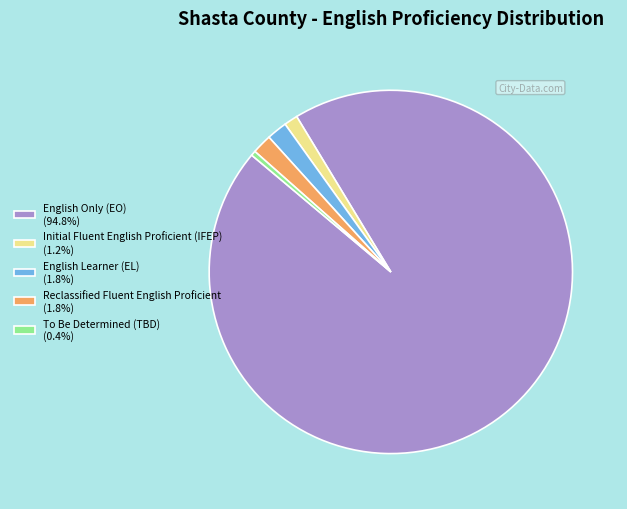

How many segments does this pie chart have?

5